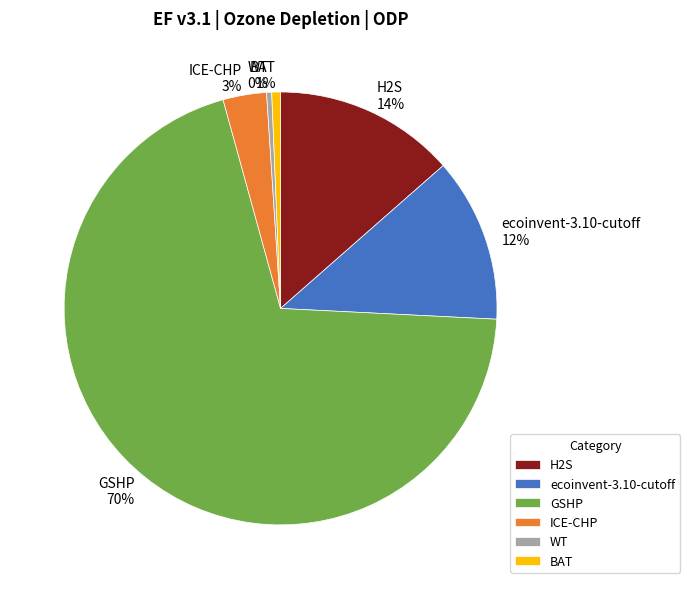

Count the number of slices in the pie.

6